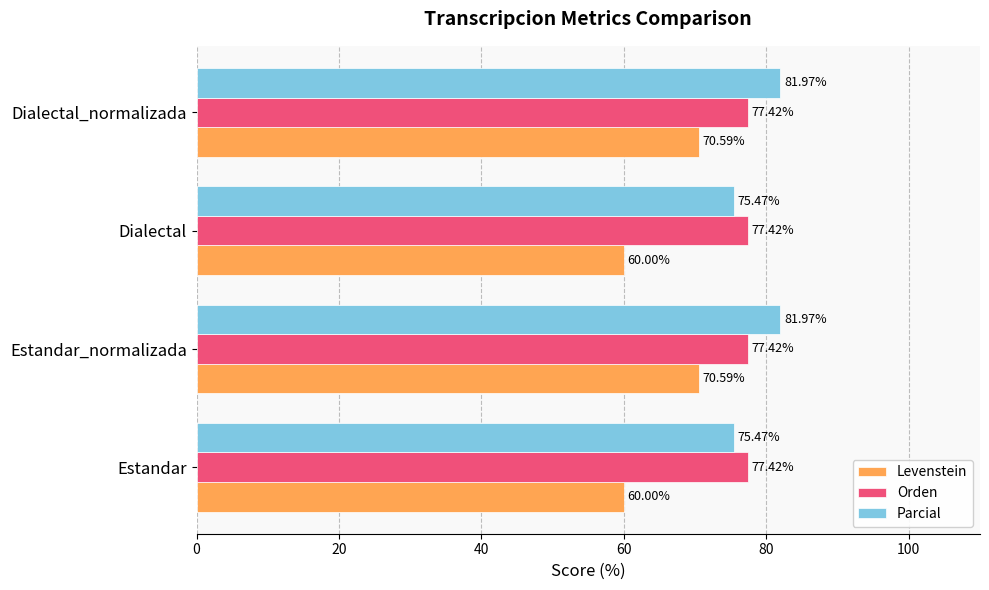

Which series has the largest range (max minus min)?

Levenstein